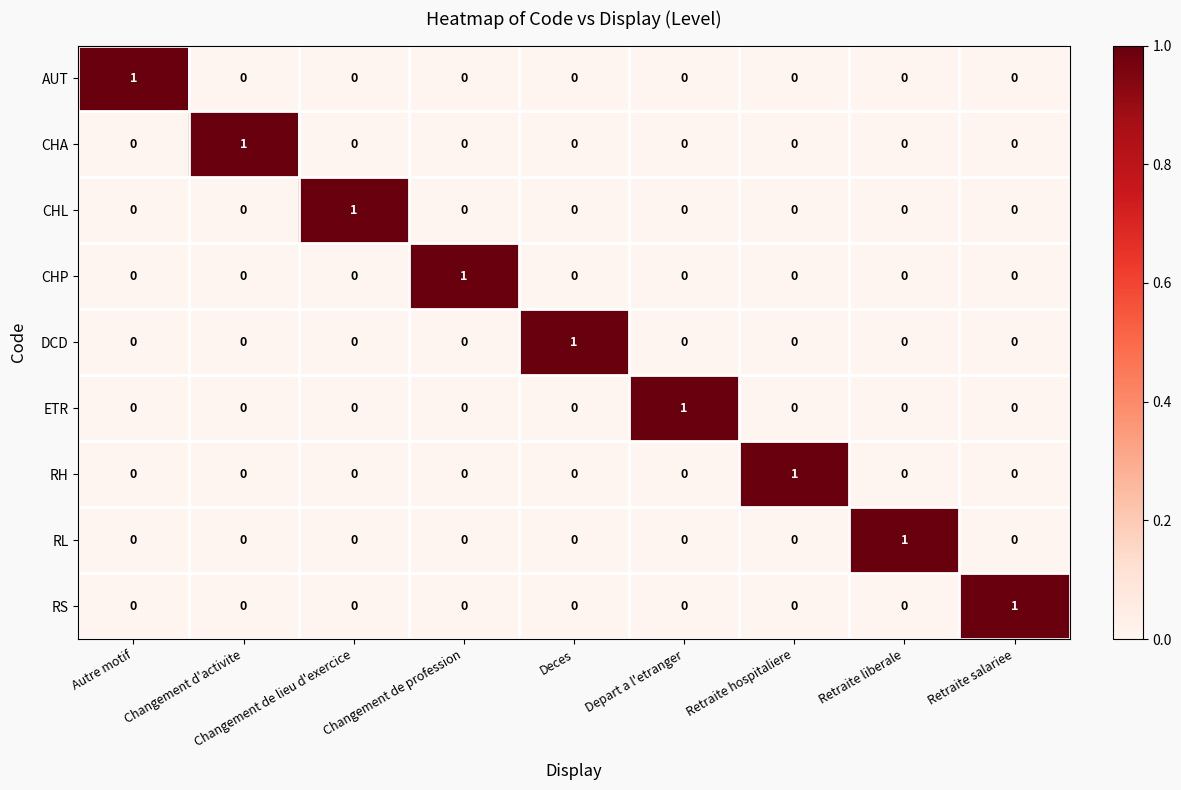

The value of RL at Changement de profession is 1. True or false?

False